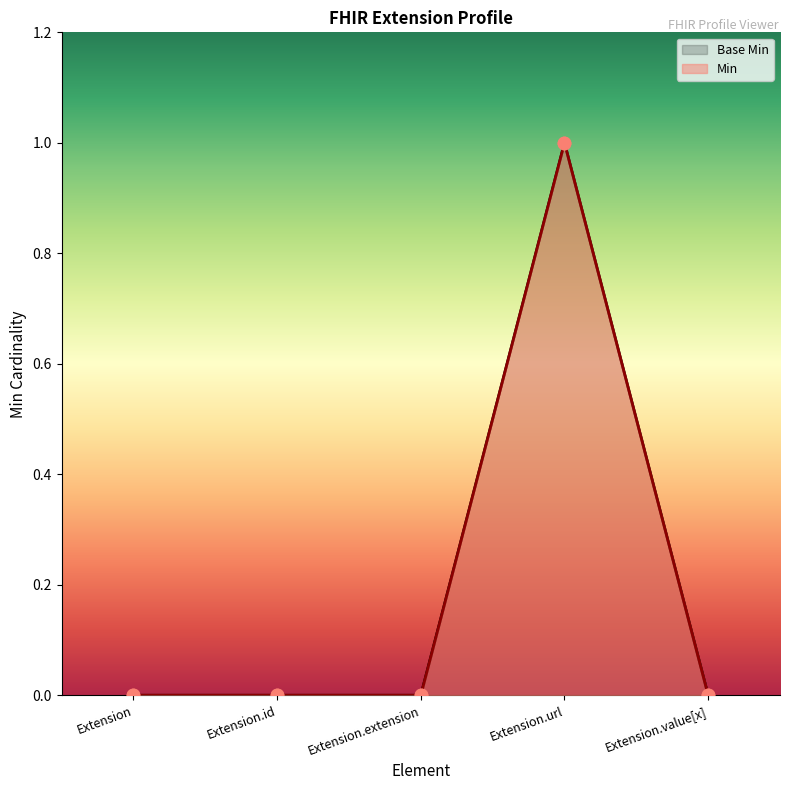

Which has a higher value, Extension.id or Extension.url?

Extension.url